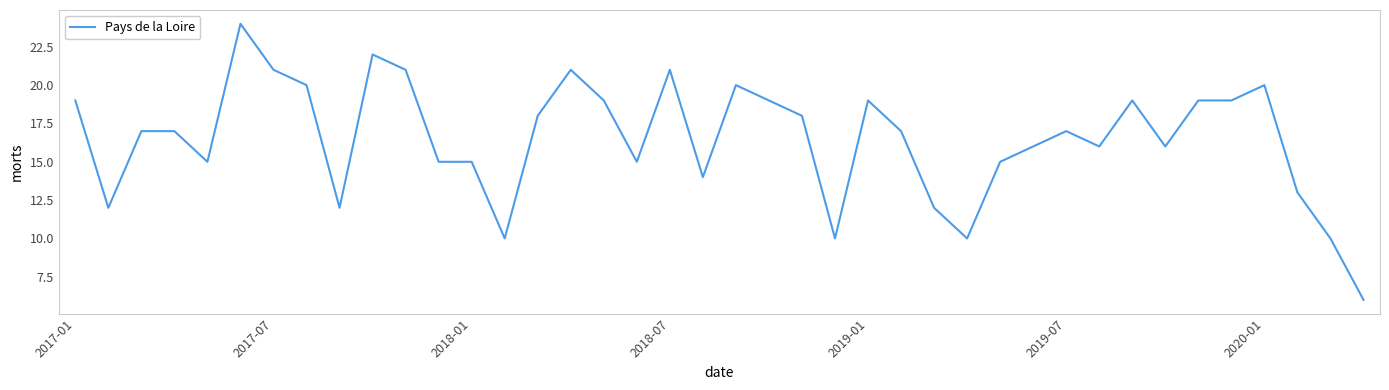

How many categories are shown in the chart?

40